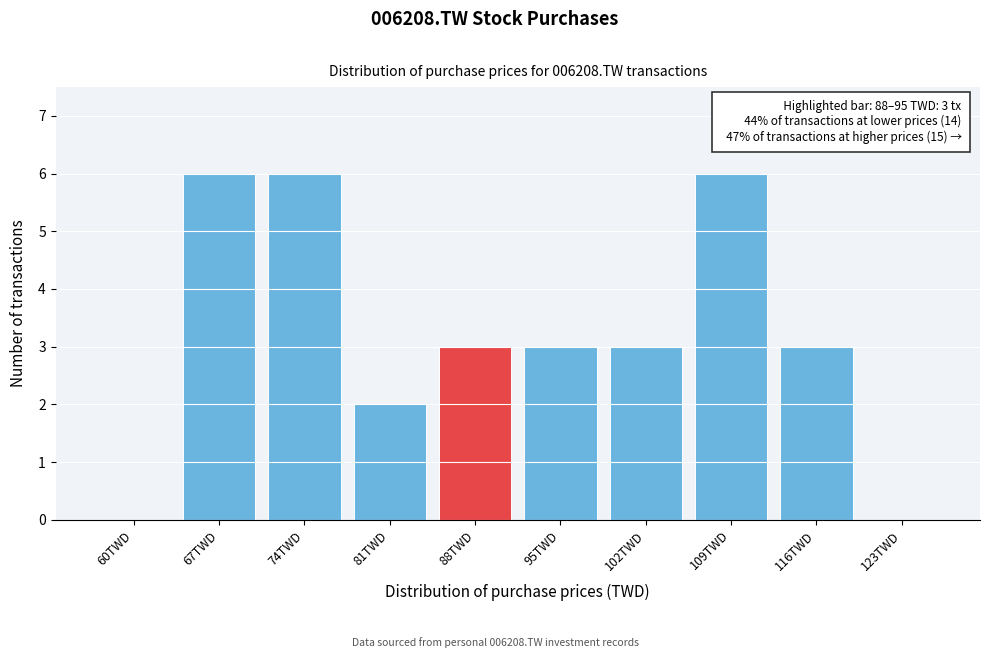

Reading right to left, extract all data points from this chart.

123TWD=0	116TWD=3	109TWD=6	102TWD=3	95TWD=3	88TWD=3	81TWD=2	74TWD=6	67TWD=6	60TWD=0